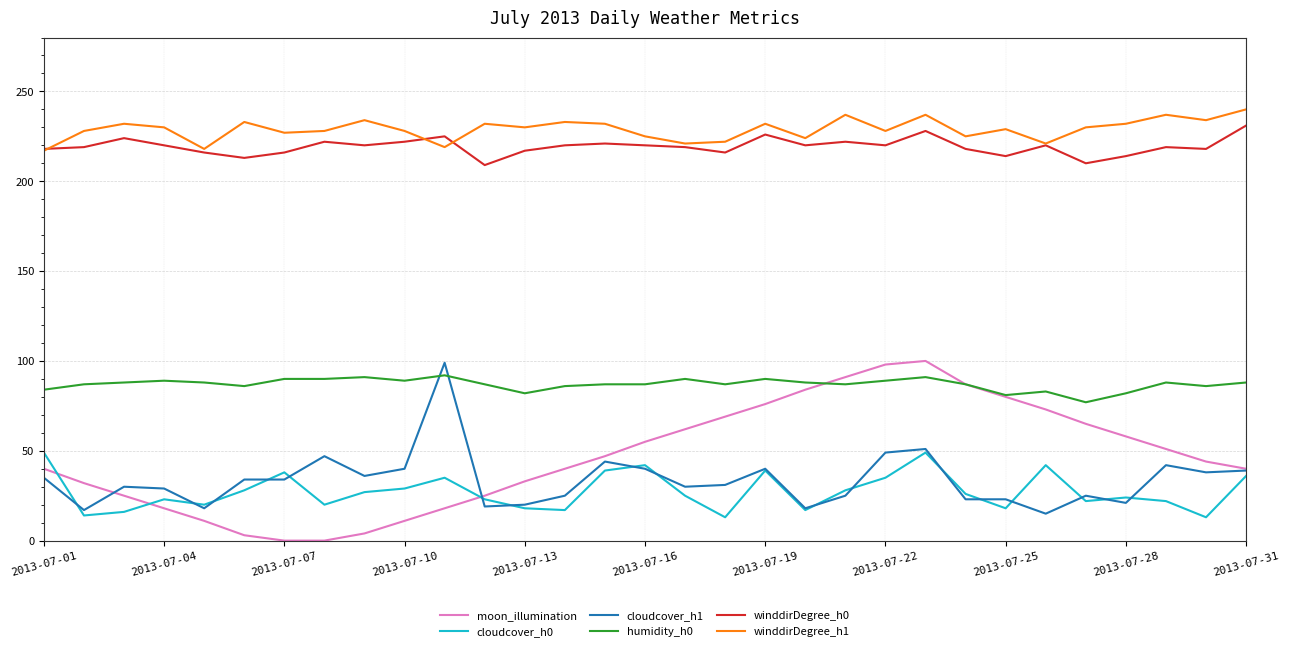

Which series has the largest total across all categories?

winddirDegree_h1